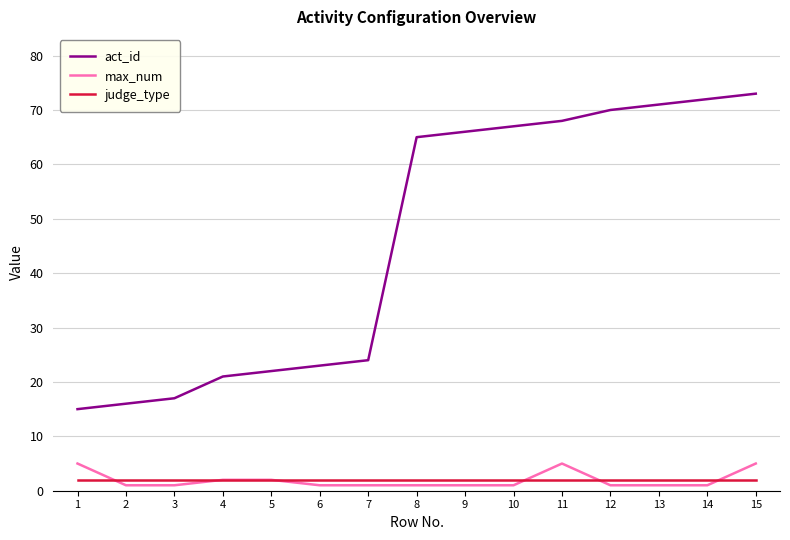

What is the difference between the highest and lowest values at 8?

64